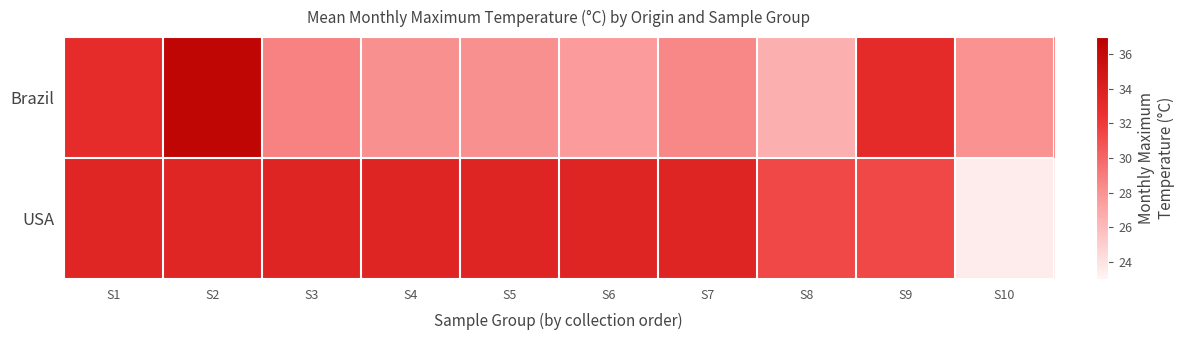

Between S4 and S7, which is larger?

S7